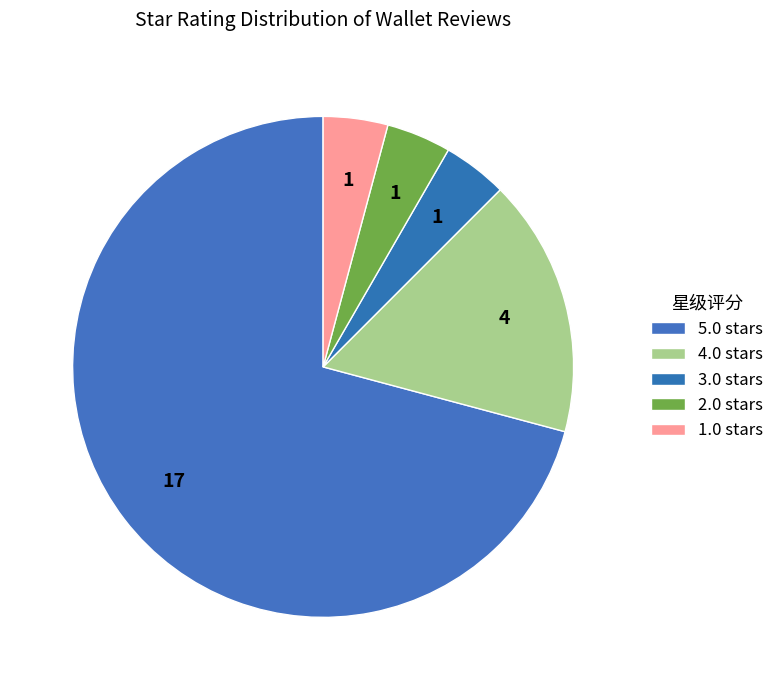

To the nearest percent, what is the difference between the 4.0 and 5.0 slice percentages?

54%